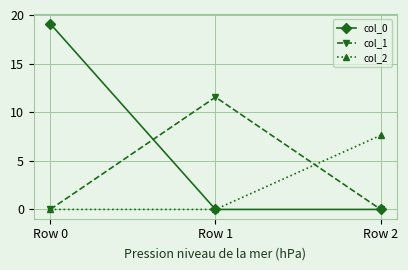

The value of col_1 at Row 2 is 7.3. True or false?

False